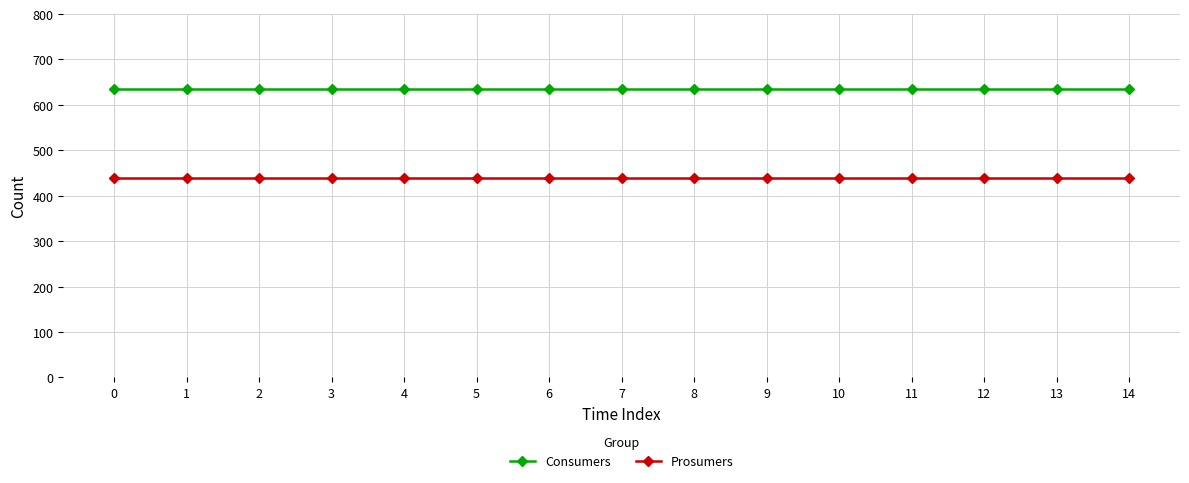

How many distinct data groups are displayed?

2